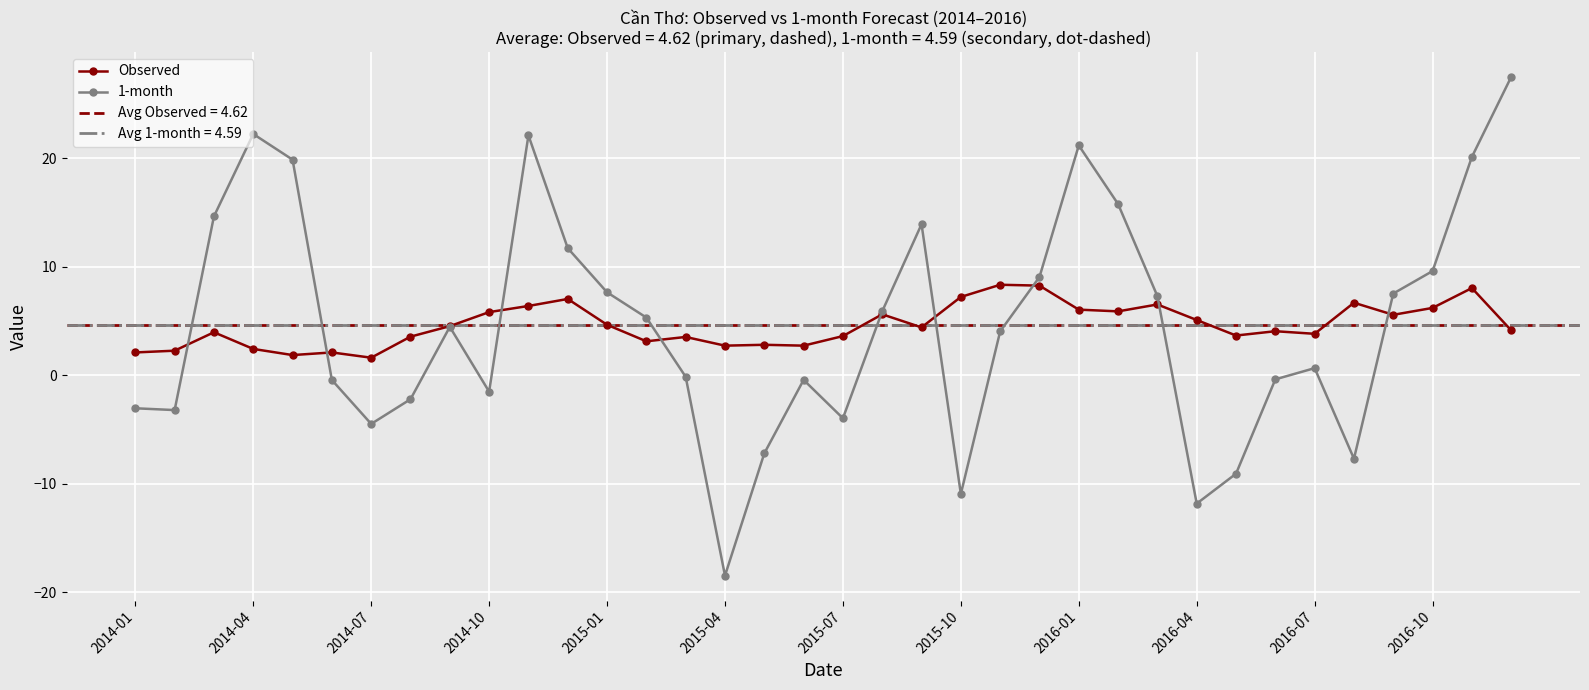

Which series ends up on top after the final intersection of 1-month and Observed?

1-month